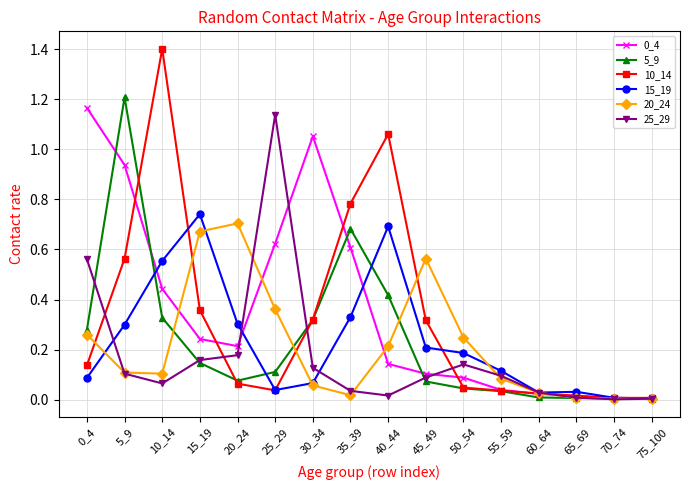

Does the chart display data point markers on the line(s)?

Yes